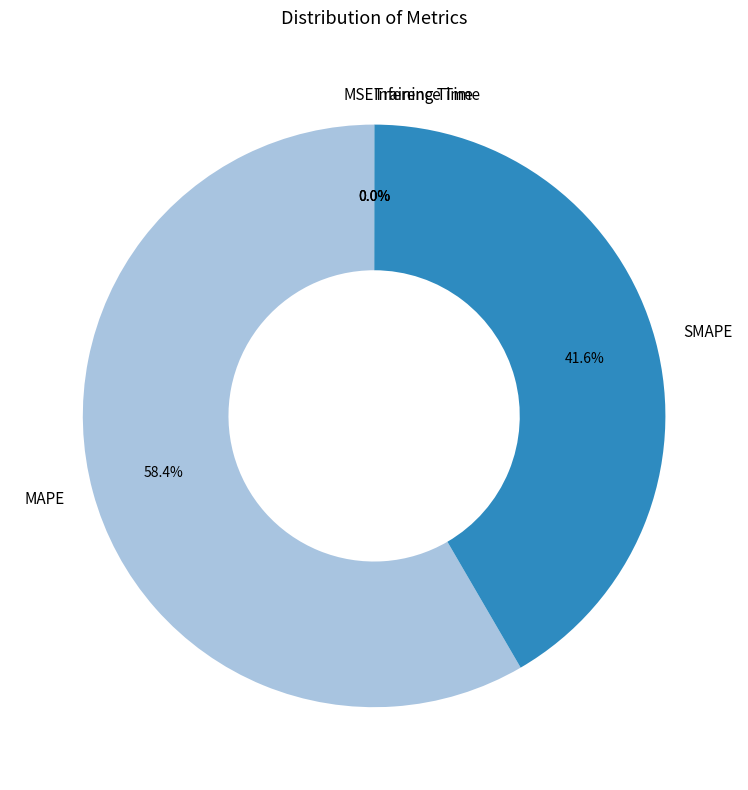

What is the largest slice in the pie chart?

MAPE